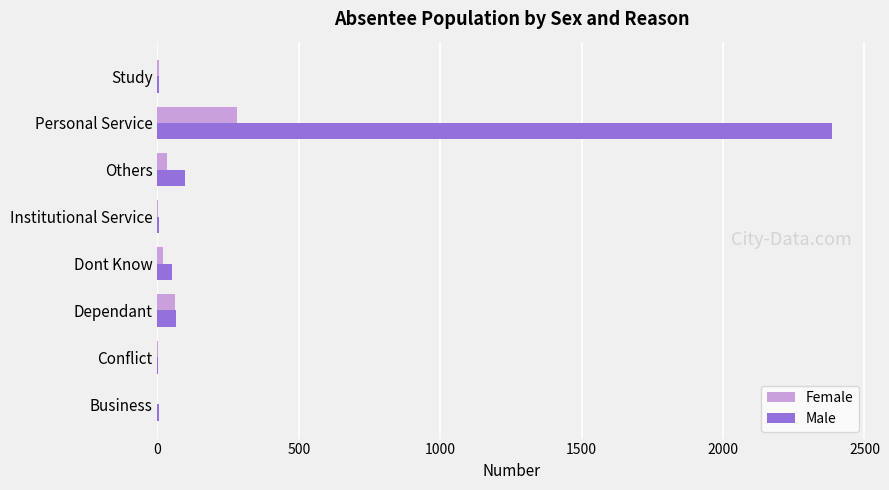

Which category has the highest value in the Male series?

Personal Service